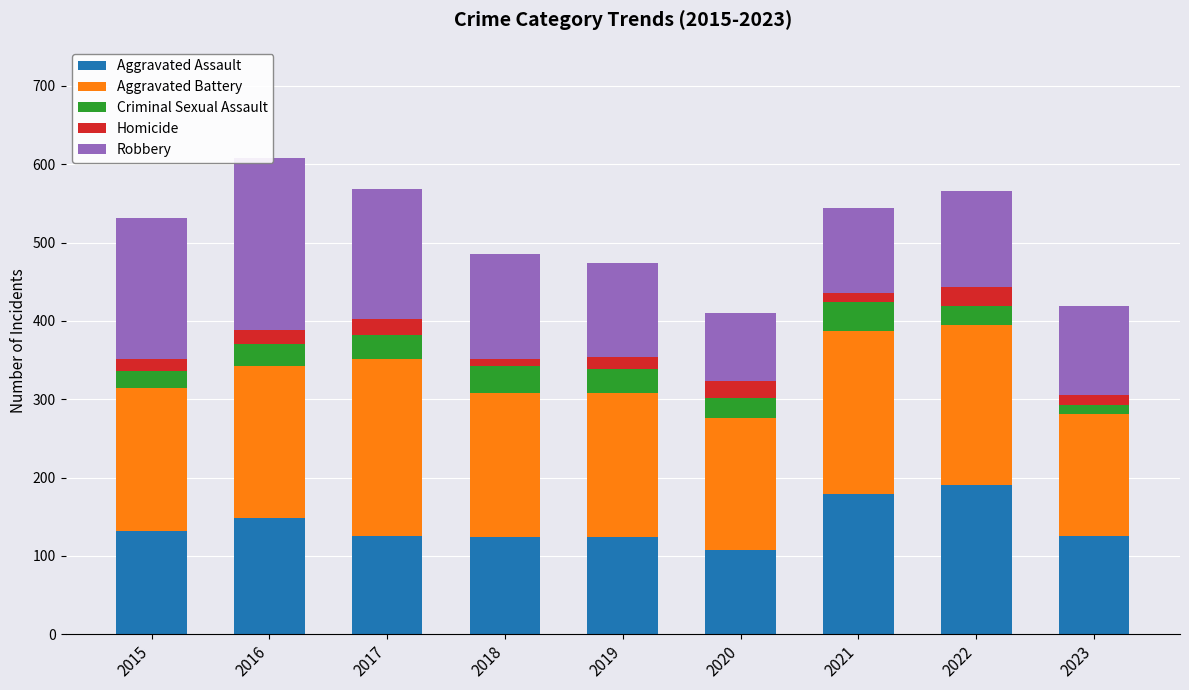

Is it true that Homicide equals 13 at 2023?

True